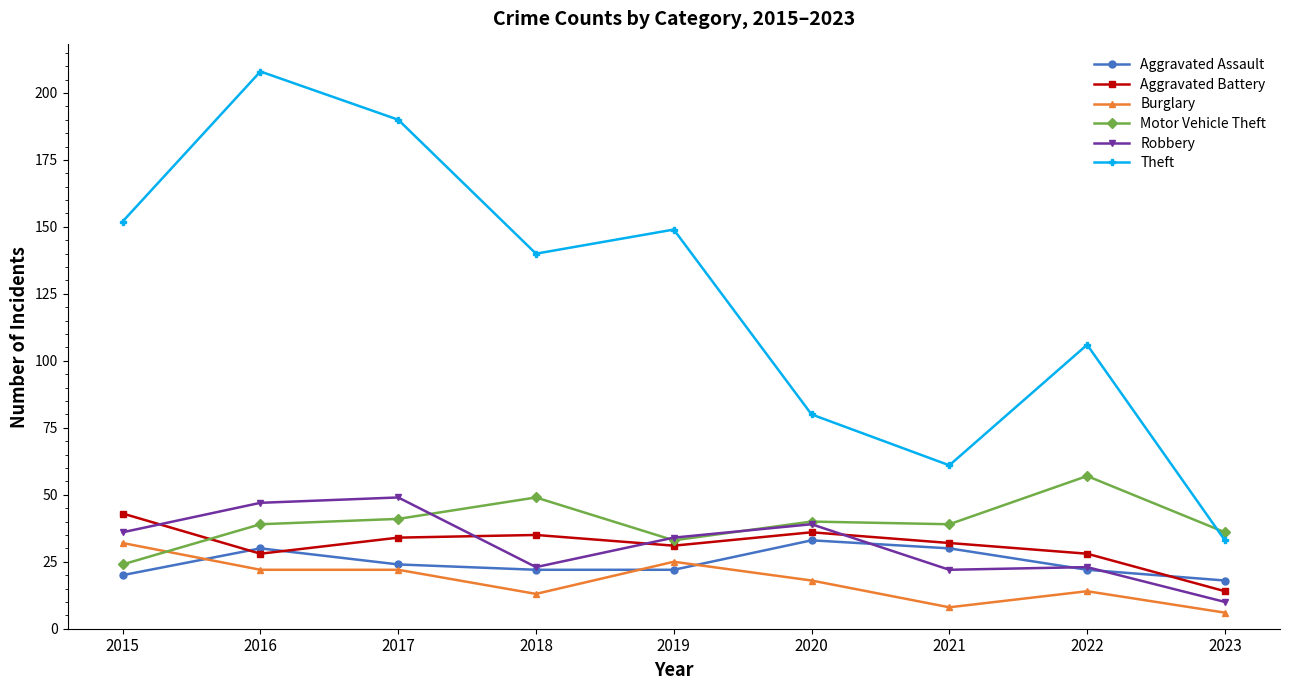

What is the difference between the highest and lowest values at 2017?

168